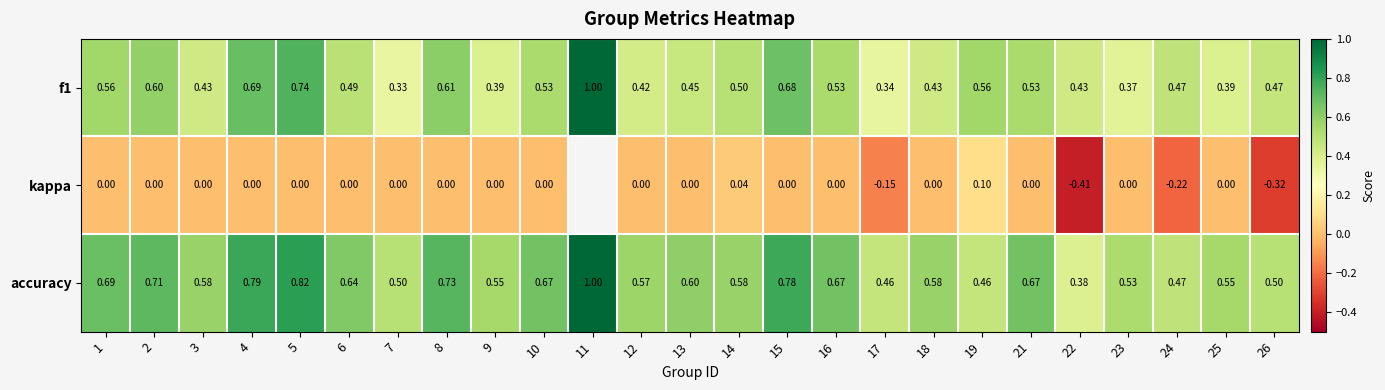

At 14, list the series in order from largest to smallest.

accuracy, f1, kappa